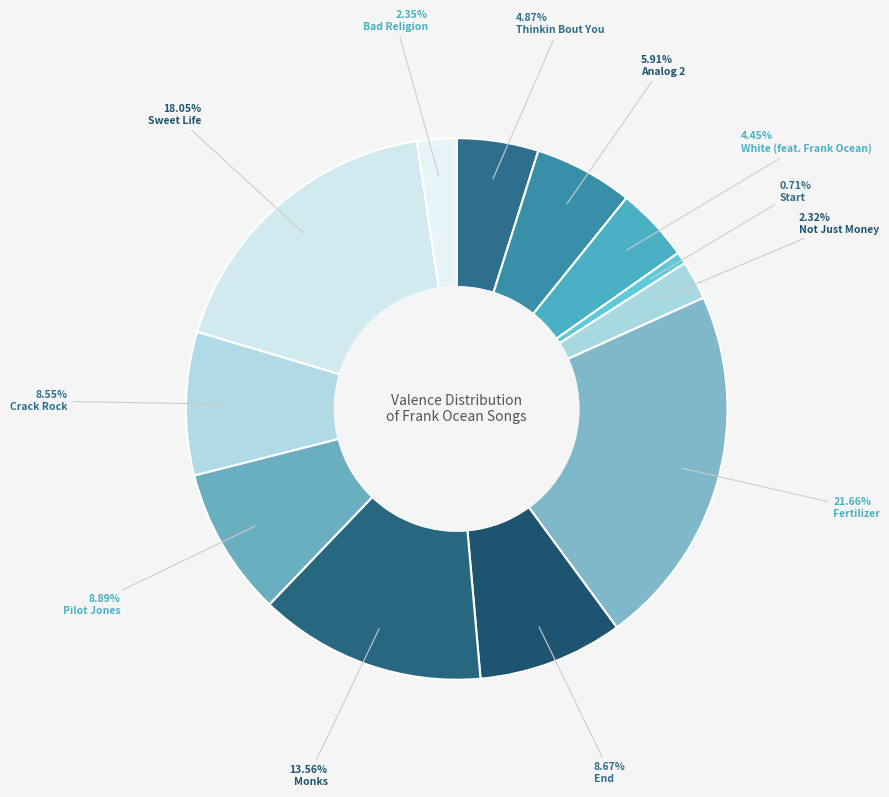

How much of the chart is everything except Crack Rock?

91.4%